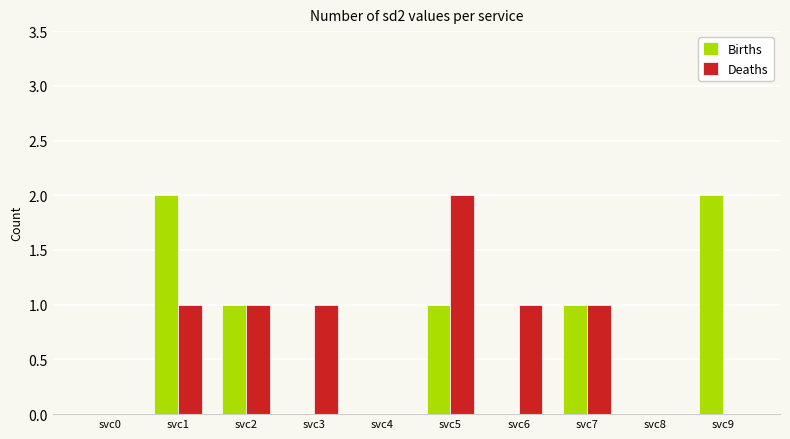

How many data points does each series have?

10